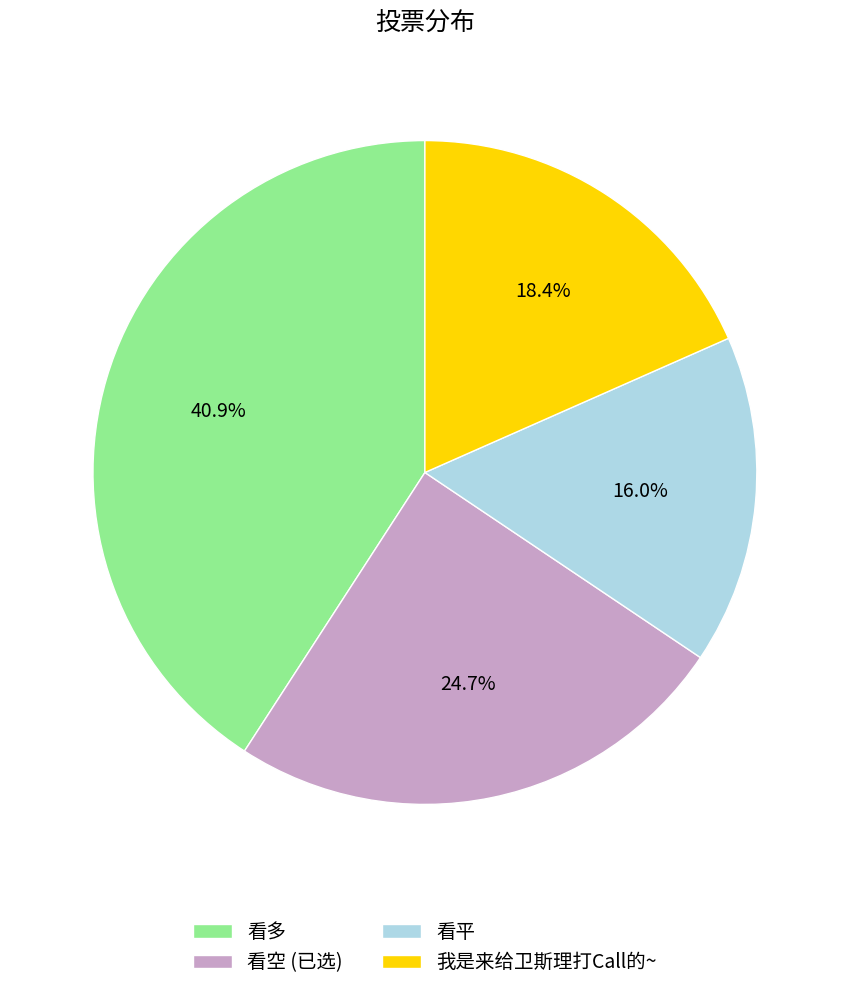

Approximately how many times larger is the value at 我是来给卫斯理打Call的~ compared to 看空 (已选)?

0.7